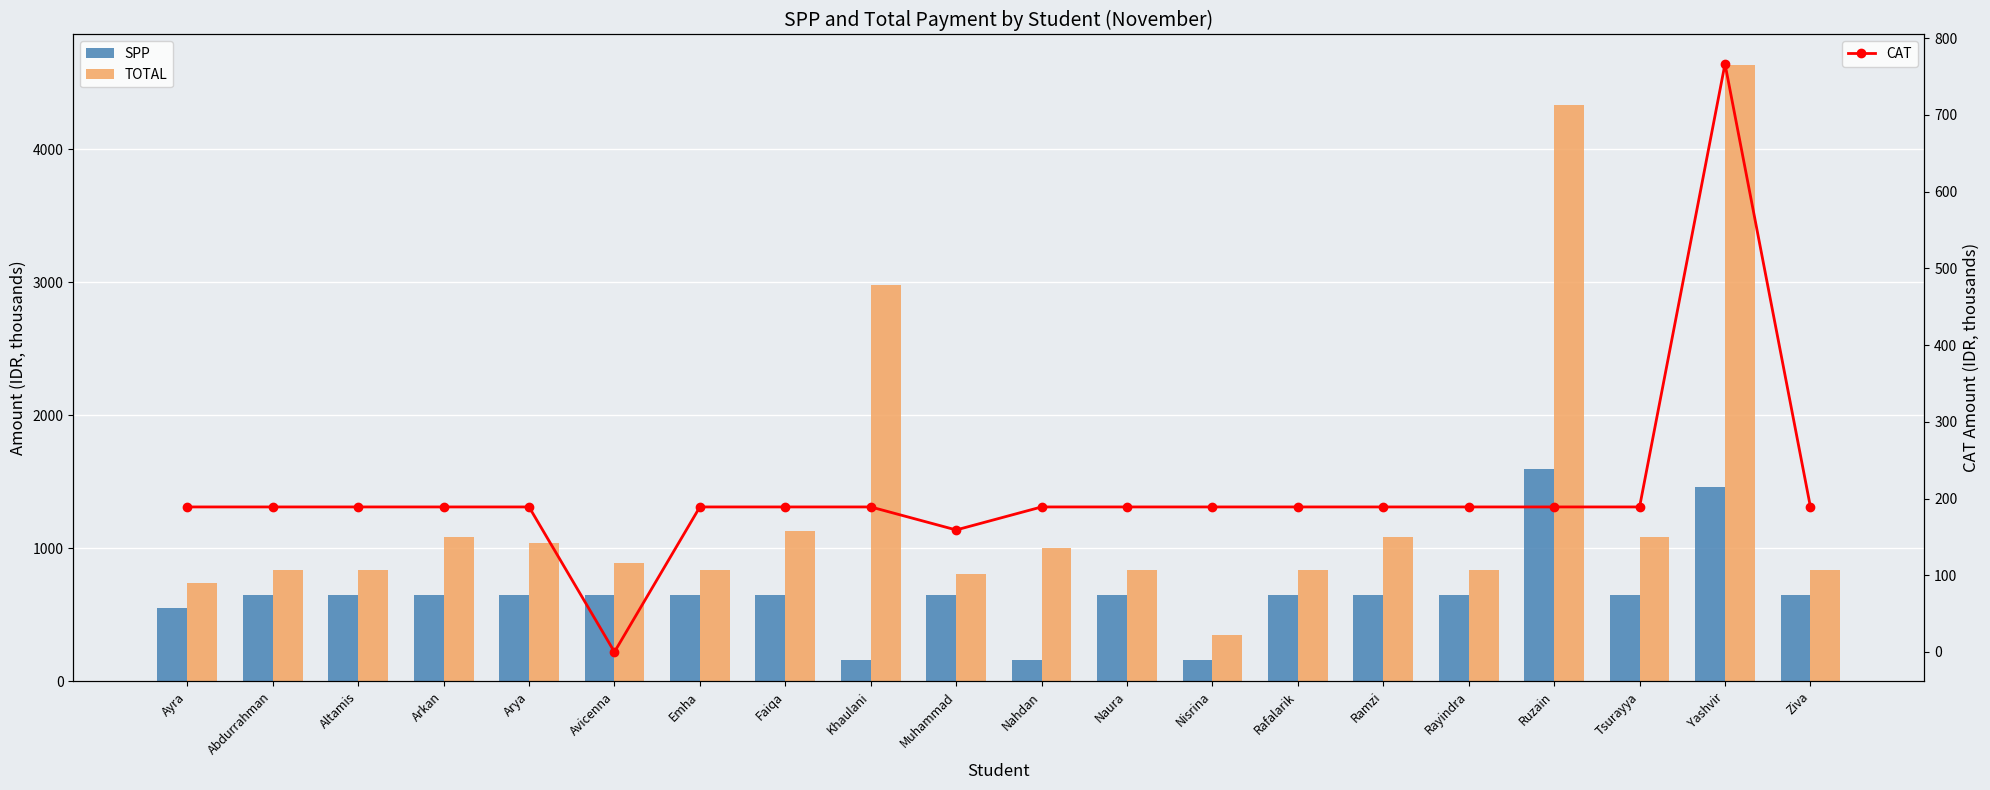

At how many categories does at least one series exceed 4028?

2